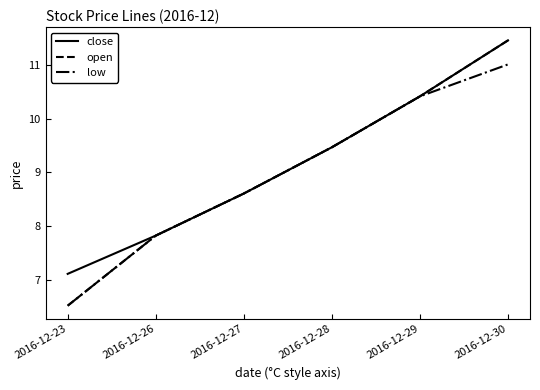

How many lines are shown in the chart?

3